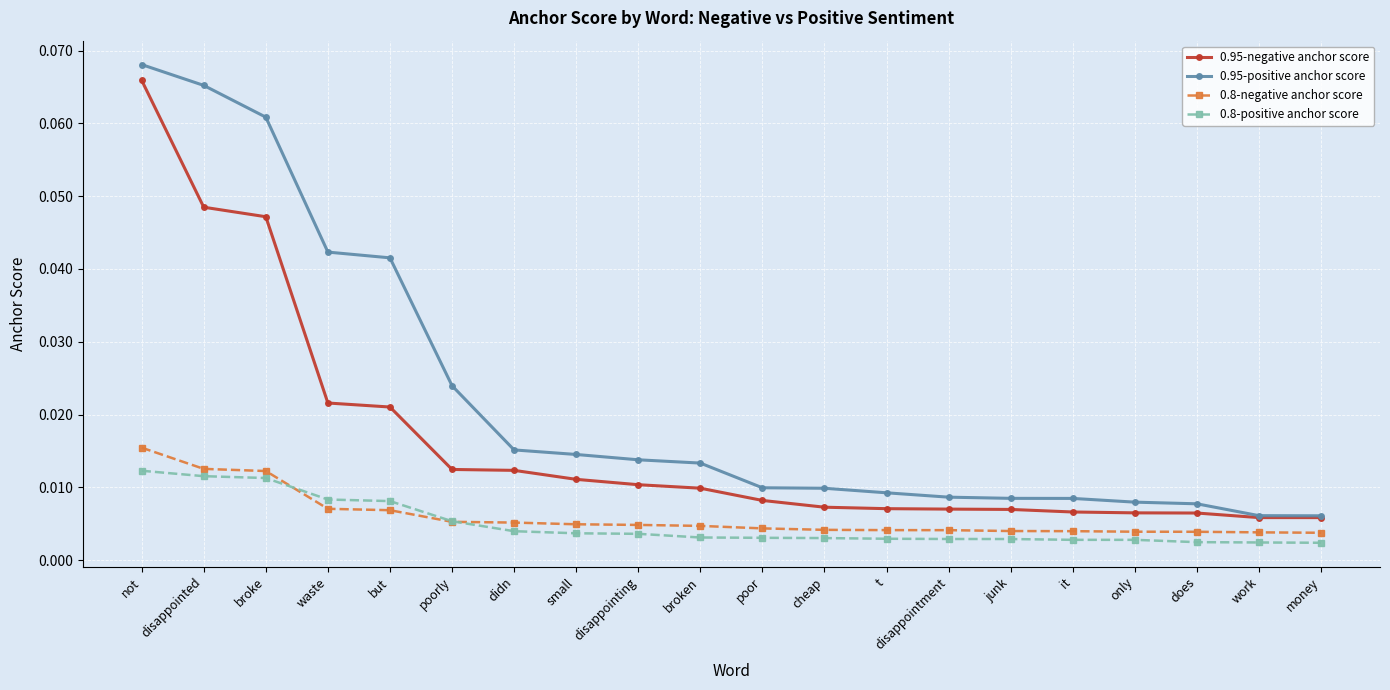

Which series changed the most between not and does?

0.95-positive anchor score